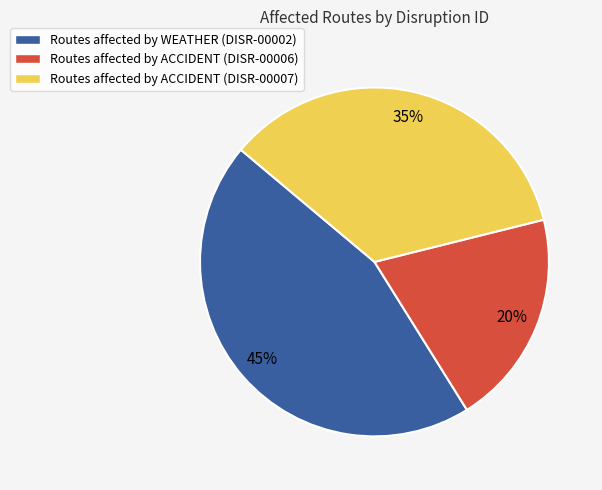

To the nearest percent, what is the average slice percentage?

33%